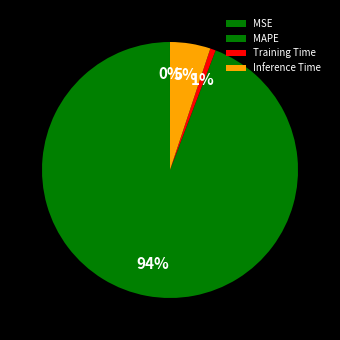

Which slice is the smallest?

MSE